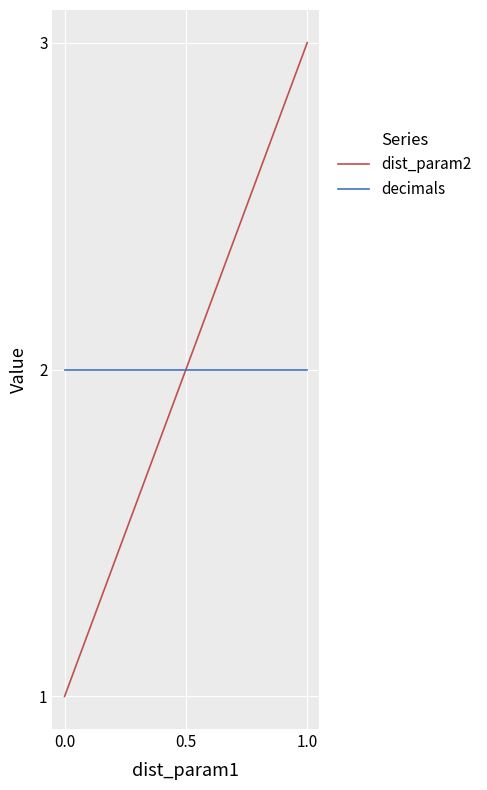

How many lines are shown in the chart?

2